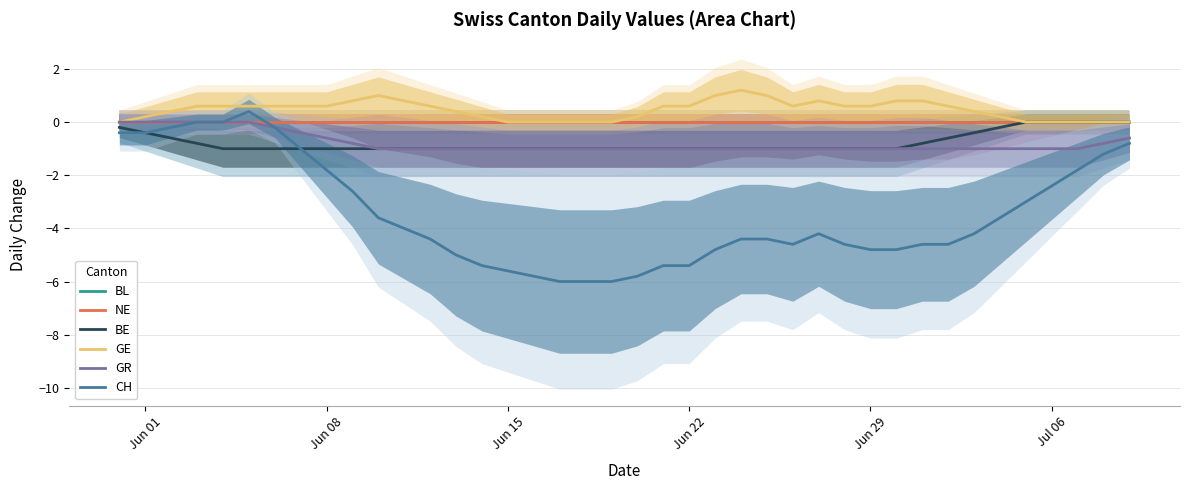

What is the lowest value of the BE series?

-1.0